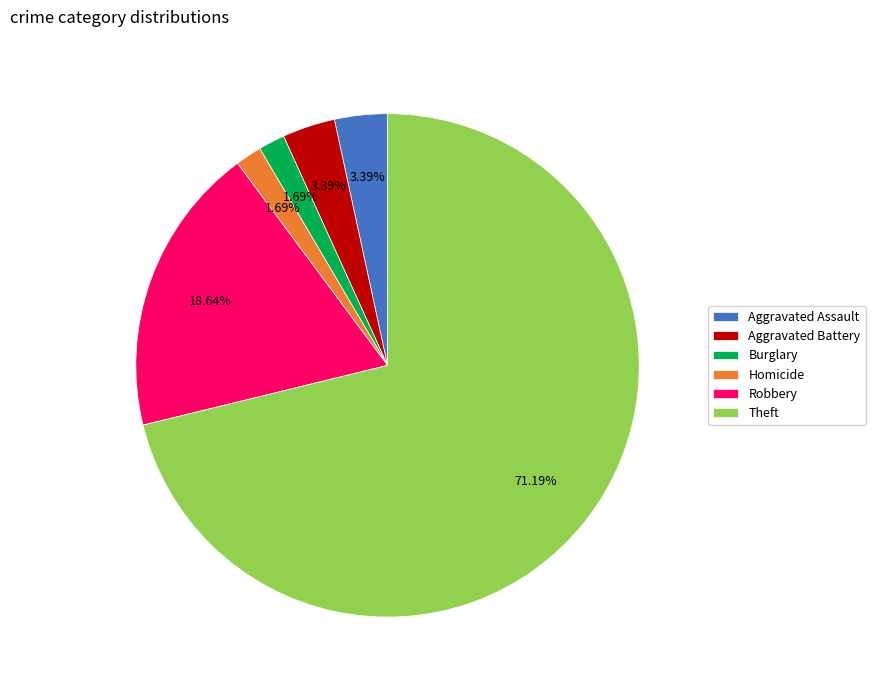

Which has a higher value, Robbery or Theft?

Theft